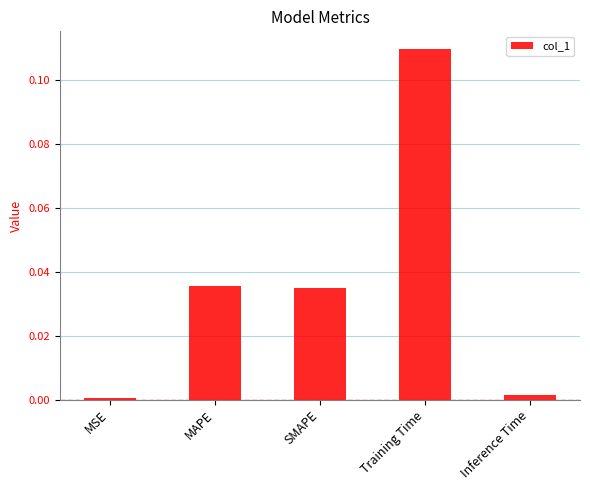

What is the label of the 3rd bar from the right?

SMAPE